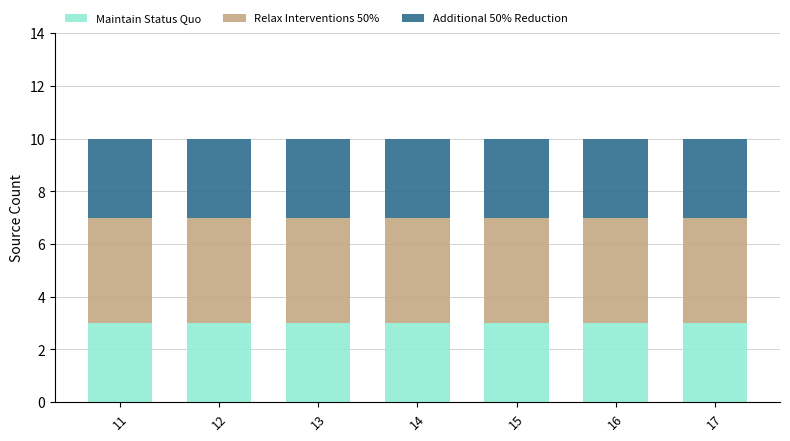

What is the total value across all series at 13?

10